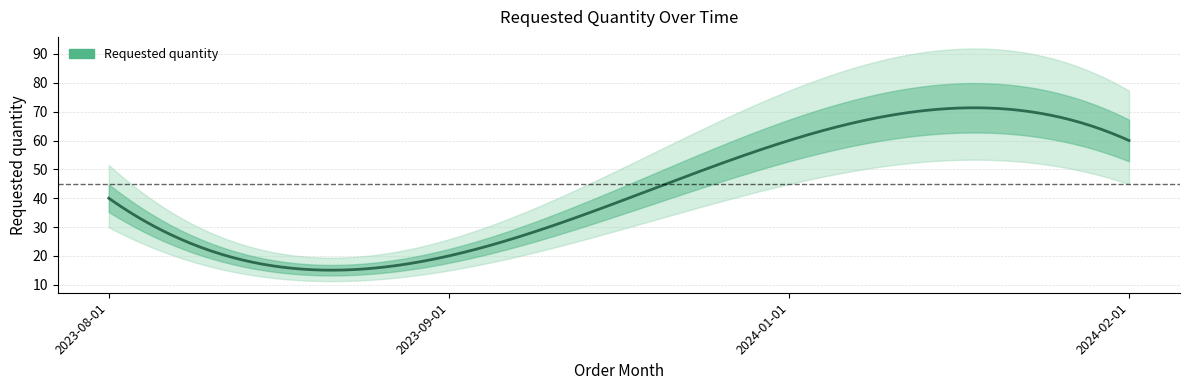

Between 2024-01-01 and 2023-09-01, which is larger?

2024-01-01